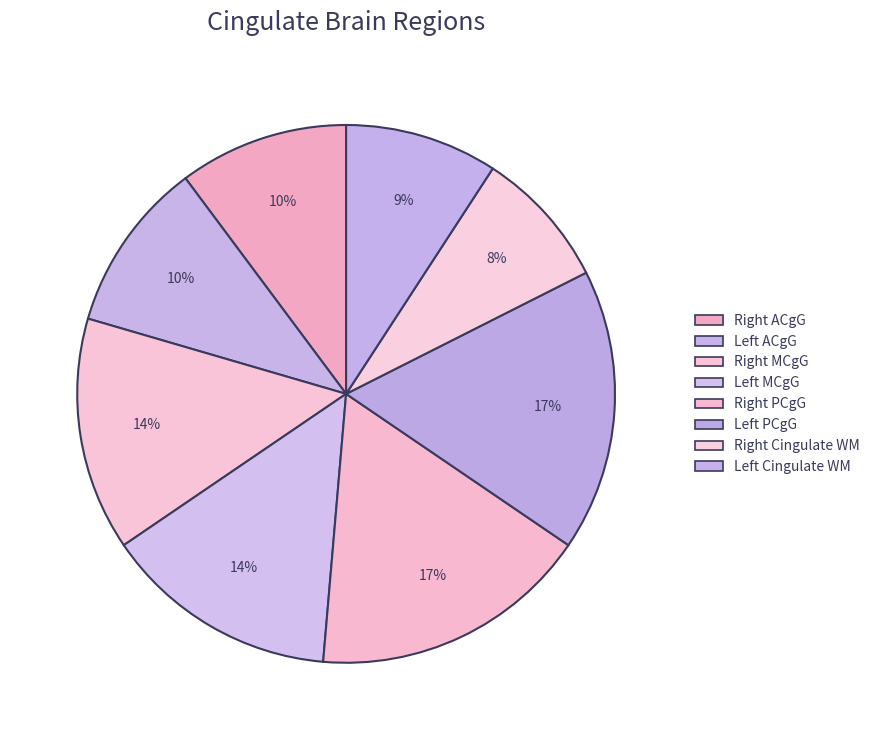

Which category has the smallest portion of the pie?

Right Cingulate WM